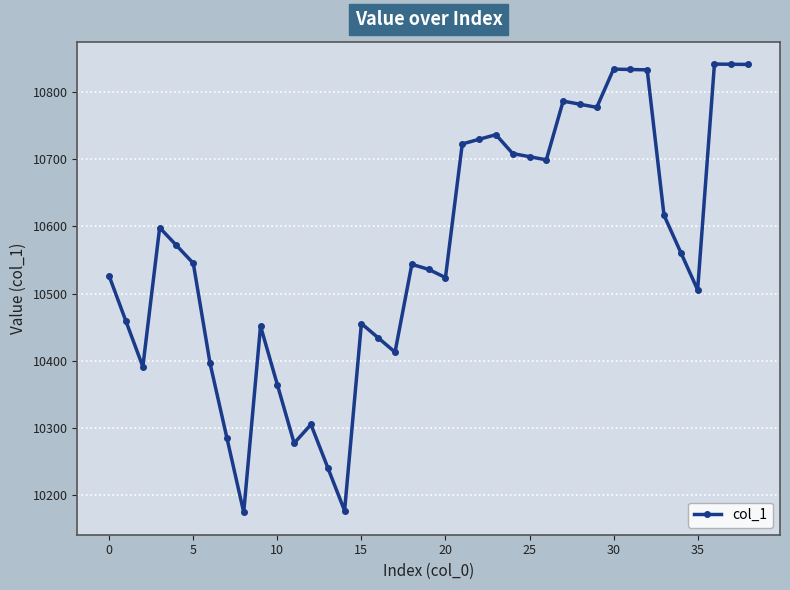

True or false: there are more than 1 points higher than both neighbors.

True